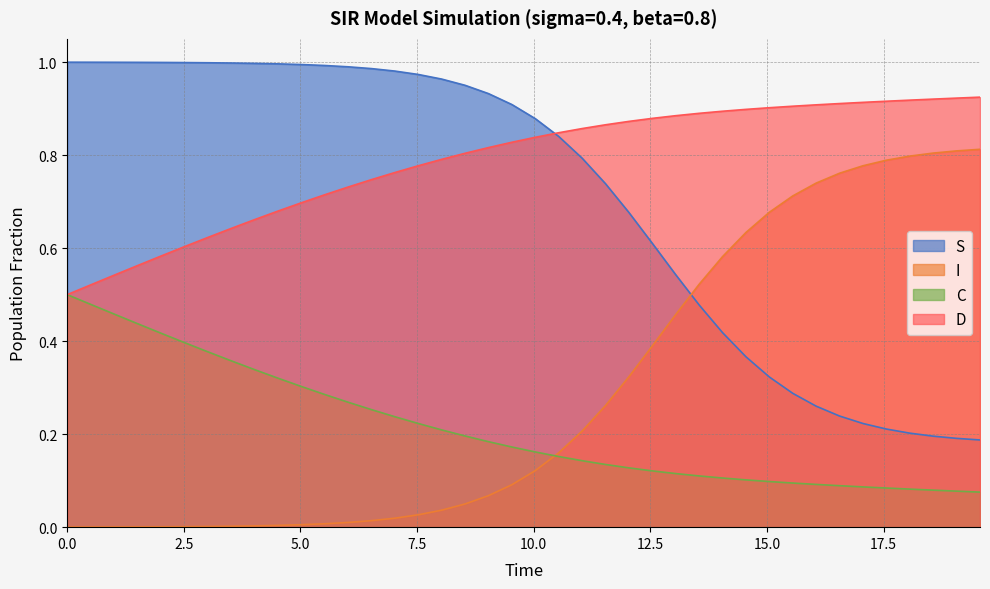

What is the sum of all I values?

11.7